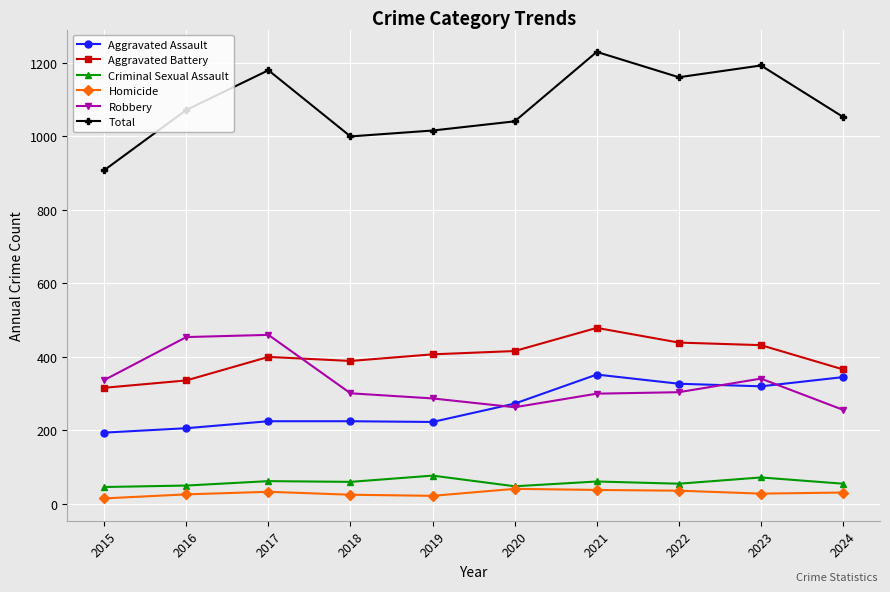

True or false: Robbery and Homicide intersect in this chart.

False